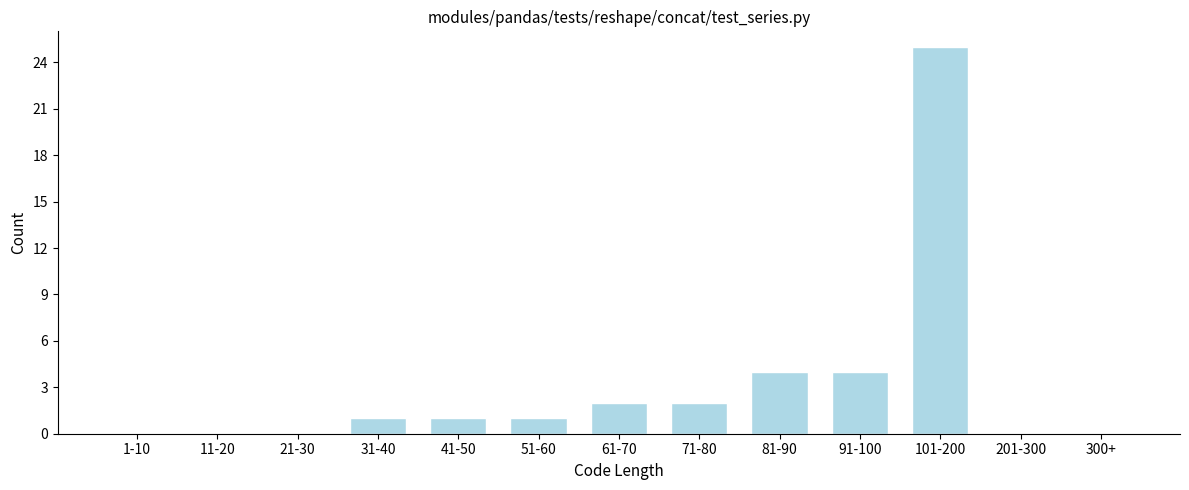

Reading right to left, extract all data points from this chart.

300+=0	201-300=0	101-200=25	91-100=4	81-90=4	71-80=2	61-70=2	51-60=1	41-50=1	31-40=1	21-30=0	11-20=0	1-10=0